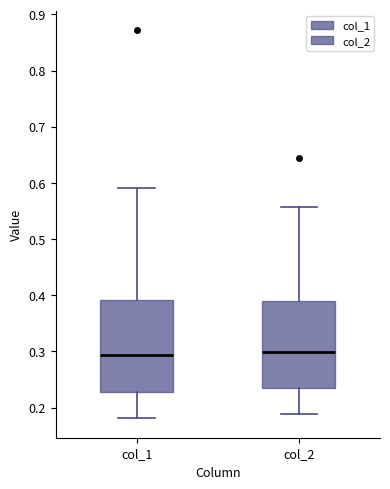

Reading left to right, read every box against the y-axis: the position of its median line, the range the box covers, and the ends of its whiskers. The values are not printed on the chart, so give them approximately, as read against the axis.

col_1: median 0.29, box 0.23 to 0.39, whiskers 0.18 to 0.59
col_2: median 0.30, box 0.24 to 0.39, whiskers 0.19 to 0.56